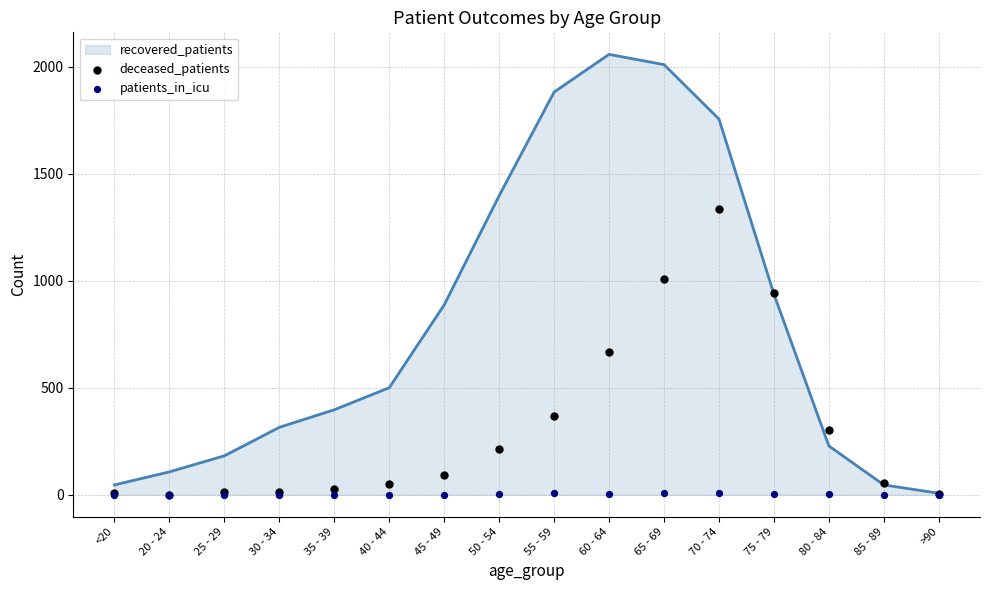

What is the total value across all series at 40 - 44?

49